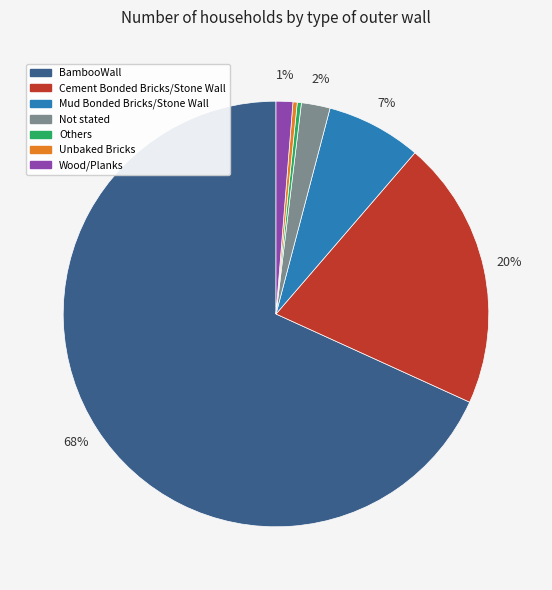

Which category has the biggest portion of the pie?

BambooWall